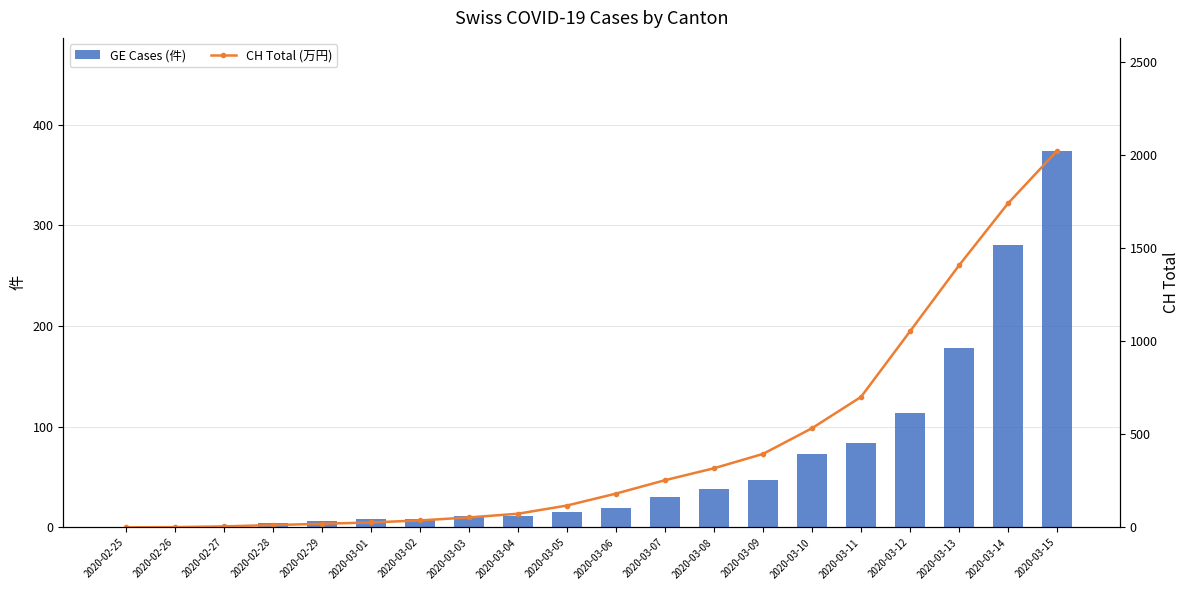

Reading left to right, list all the values displayed in this chart.

GE Cases (件): 0	1	1	4	6	8	8	11	11	15	19	30	38	47	73	84	114	178	281	374
CH Total (万円): 1	2	6	13	20	27	38	54	74	118	182	254	318	395	533	701	1053	1407	1740	2022